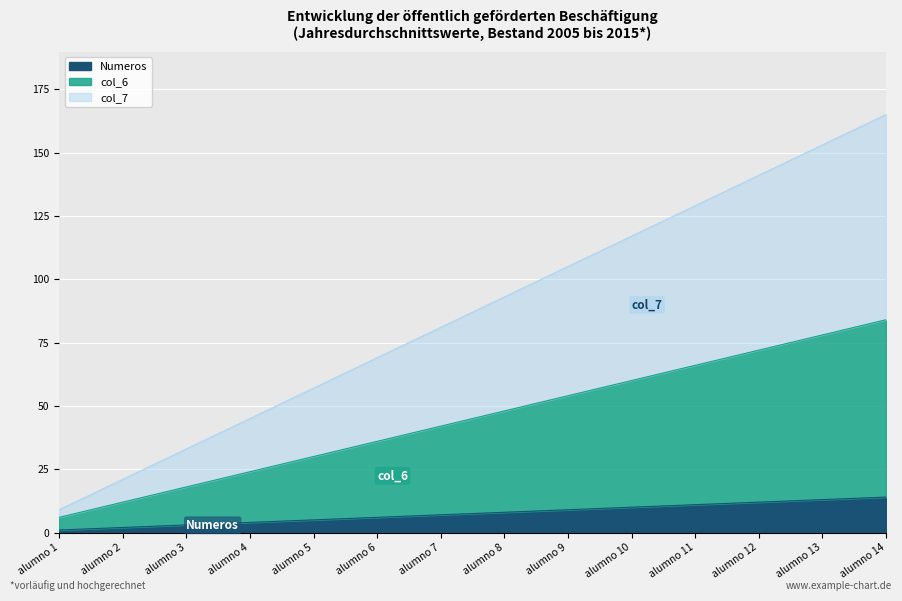

Is it true that col_6 equals 20 at alumno 13?

False